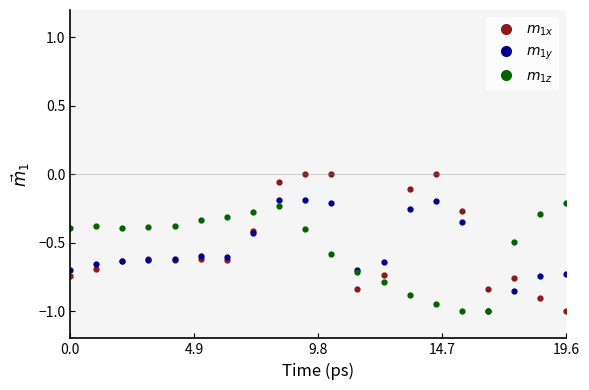

How many interior local valleys does the $m_{1x}$ series have?

4